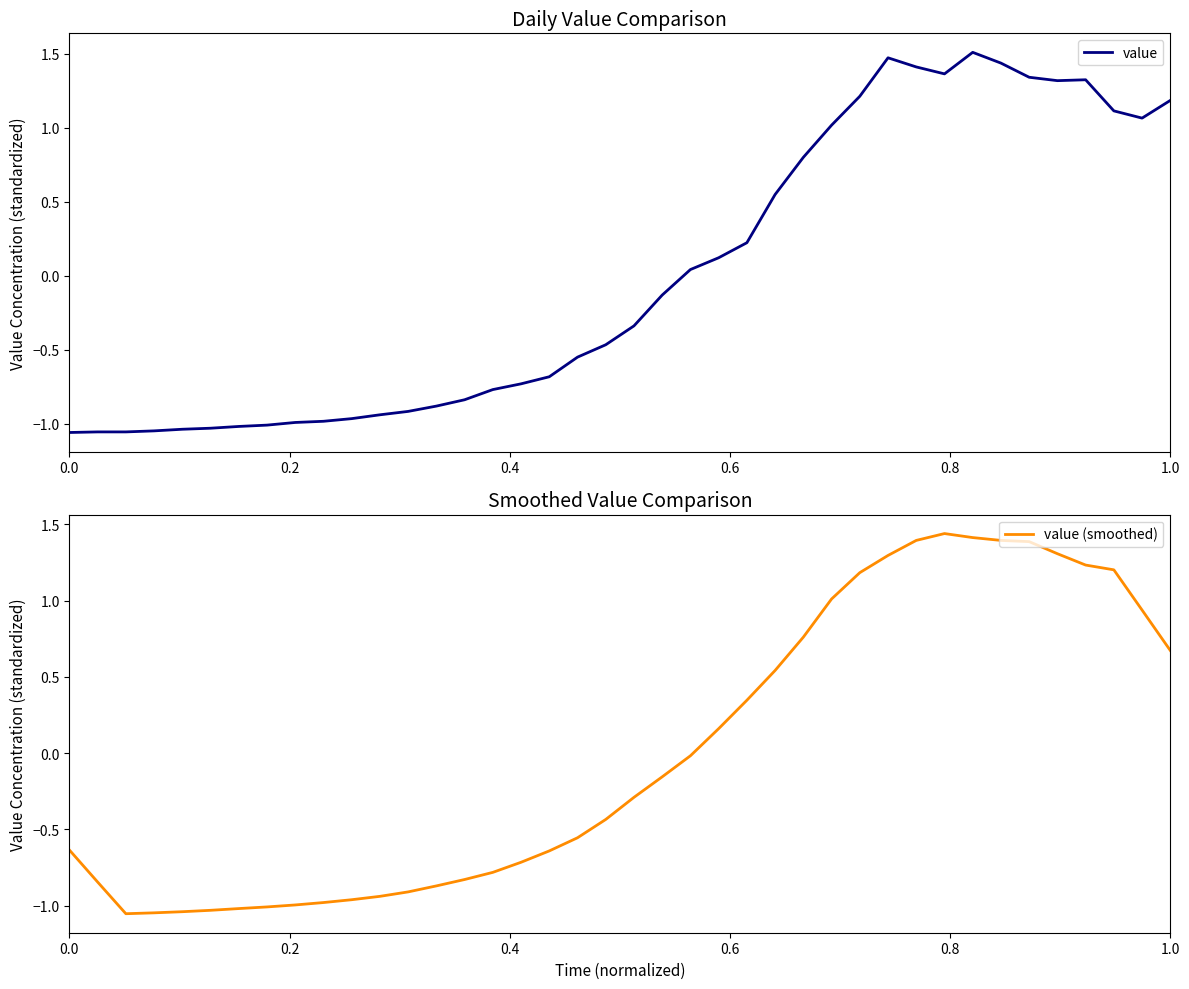

How many values in value are above zero?

18